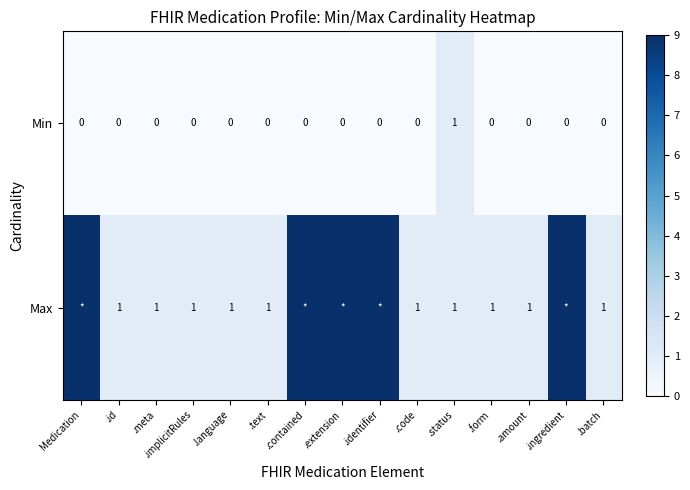

The value of Min at .contained is 0. True or false?

True